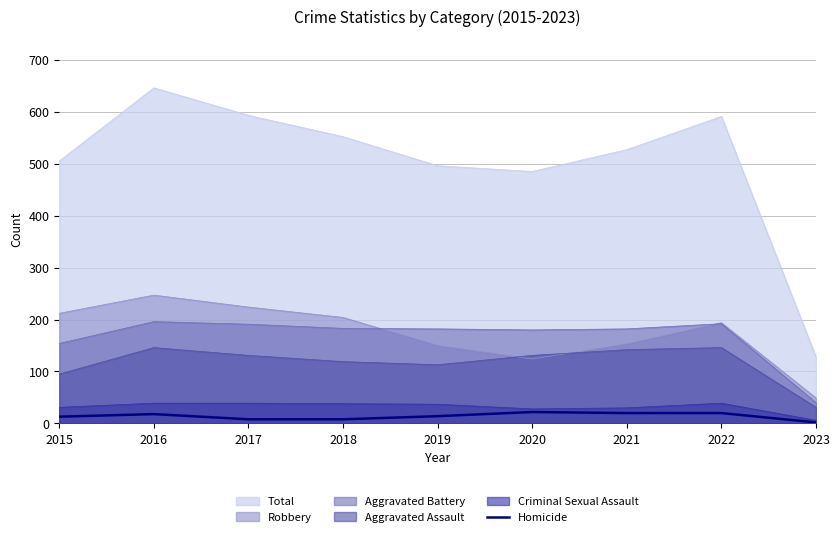

Does the chart have visible grid lines?

Yes